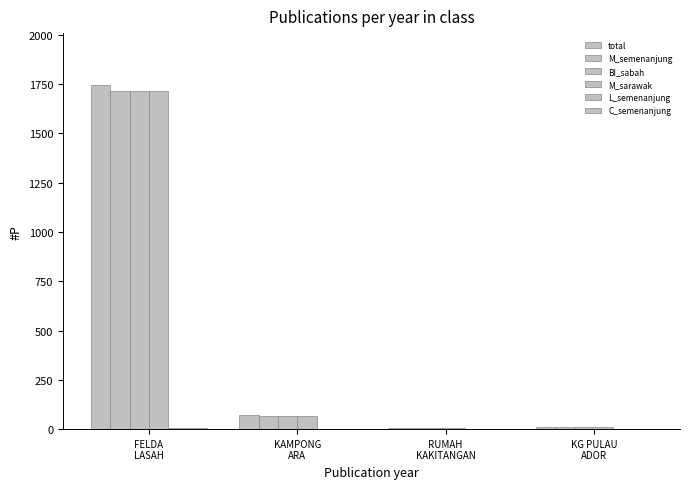

At how many categories does at least one series exceed 1267?

1